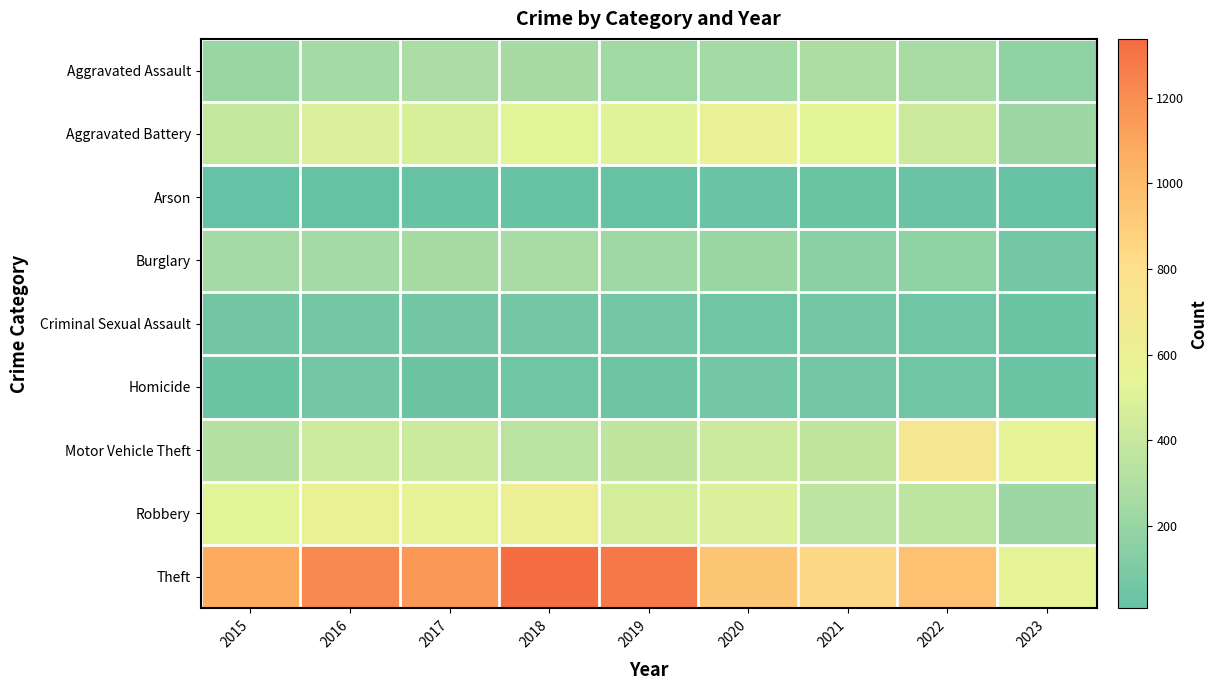

Which series has the largest total across all categories?

Theft